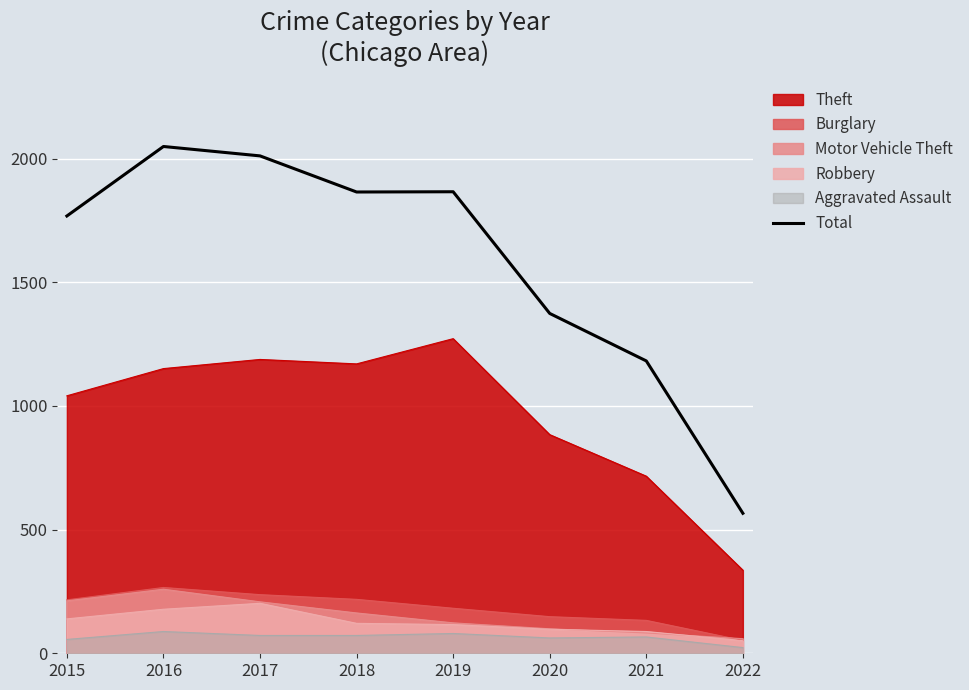

Between 2022 and 2018, which is larger?

2018